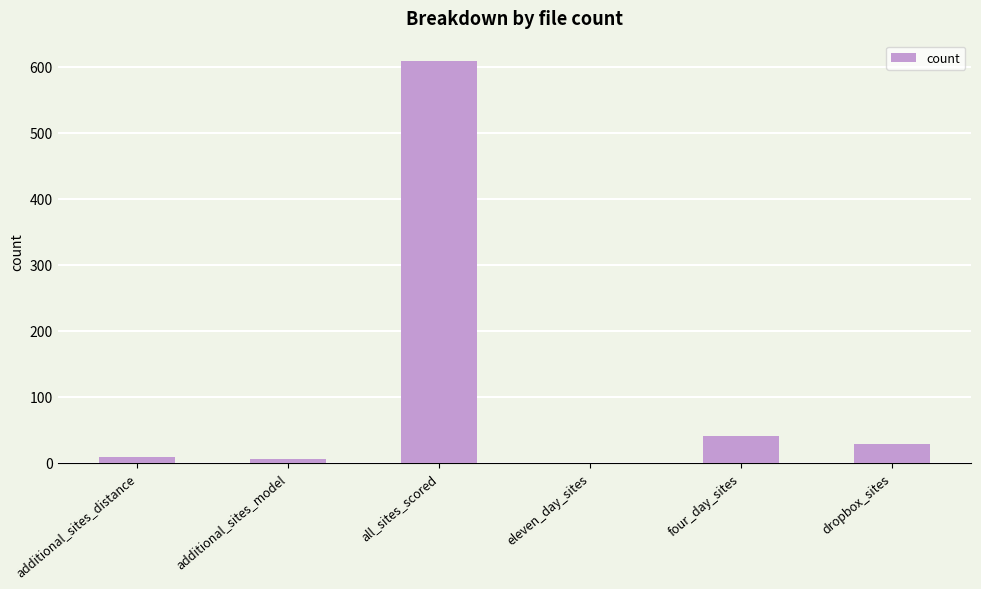

How many data points does each series have?

6